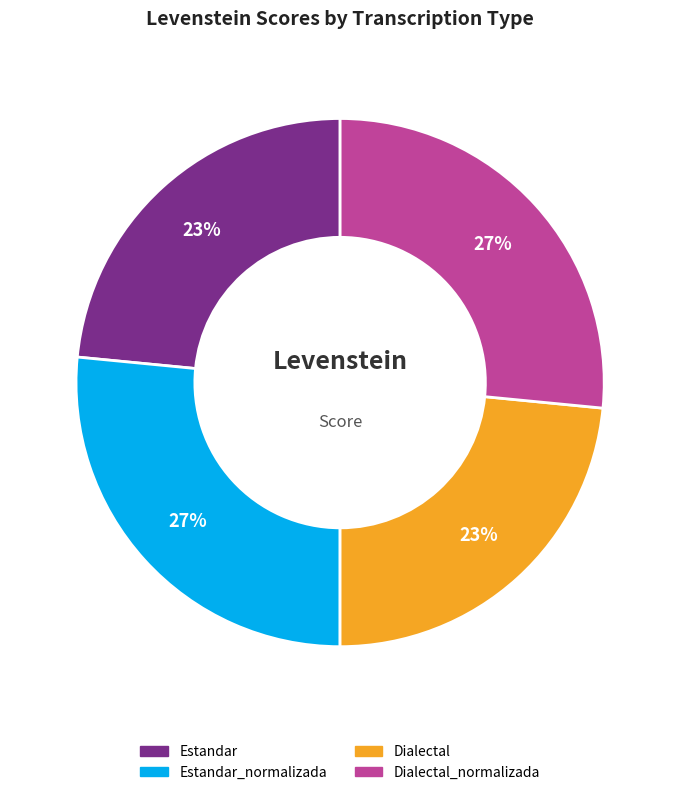

Is there a majority slice in this chart?

No